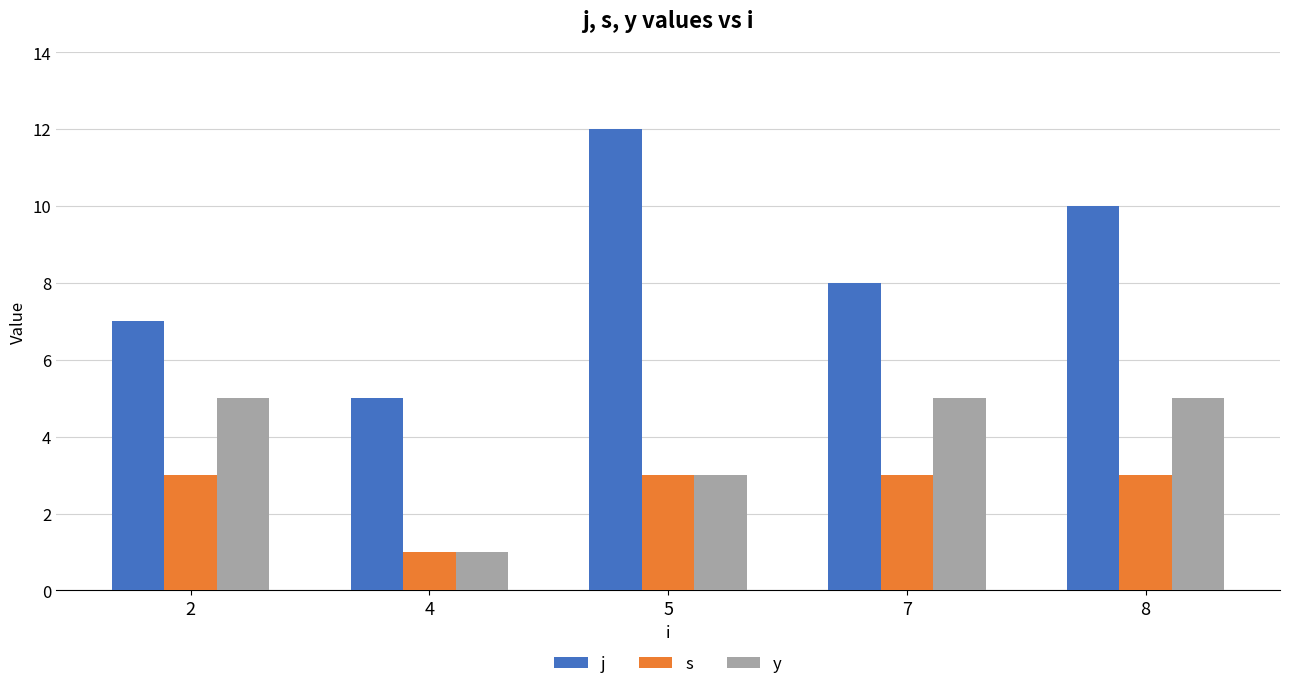

The value of y at 5 is 3. True or false?

True